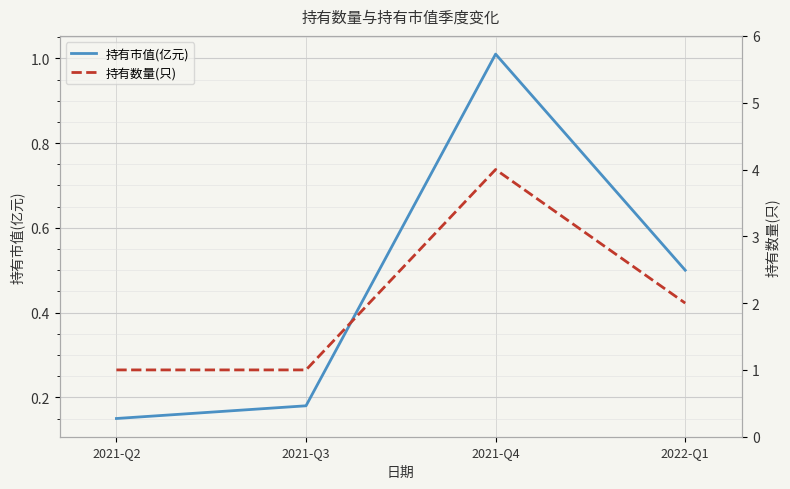

How many values in the 持有数量(只) series exceed 2?

1